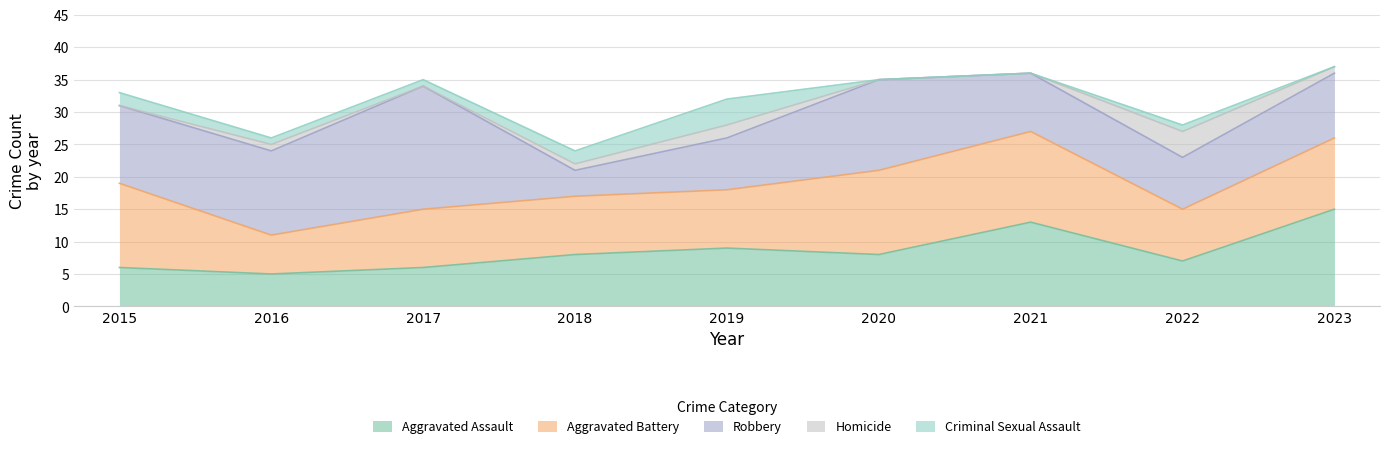

Reading right to left, what are all the values shown in this chart?

Aggravated Assault: 2023=15	2022=7	2021=13	2020=8	2019=9	2018=8	2017=6	2016=5	2015=6
Aggravated Battery: 2023=11	2022=8	2021=14	2020=13	2019=9	2018=9	2017=9	2016=6	2015=13
Robbery: 2023=10	2022=8	2021=9	2020=14	2019=8	2018=4	2017=19	2016=13	2015=12
Homicide: 2023=1	2022=4	2021=0	2020=0	2019=2	2018=1	2017=0	2016=1	2015=0
Criminal Sexual Assault: 2023=0	2022=1	2021=0	2020=0	2019=4	2018=2	2017=1	2016=1	2015=2